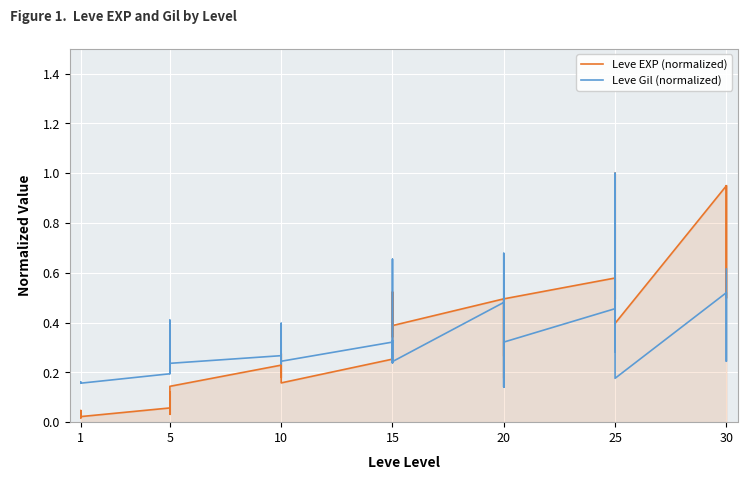

What is the minimum value for Leve Gil (normalized)?

0.1